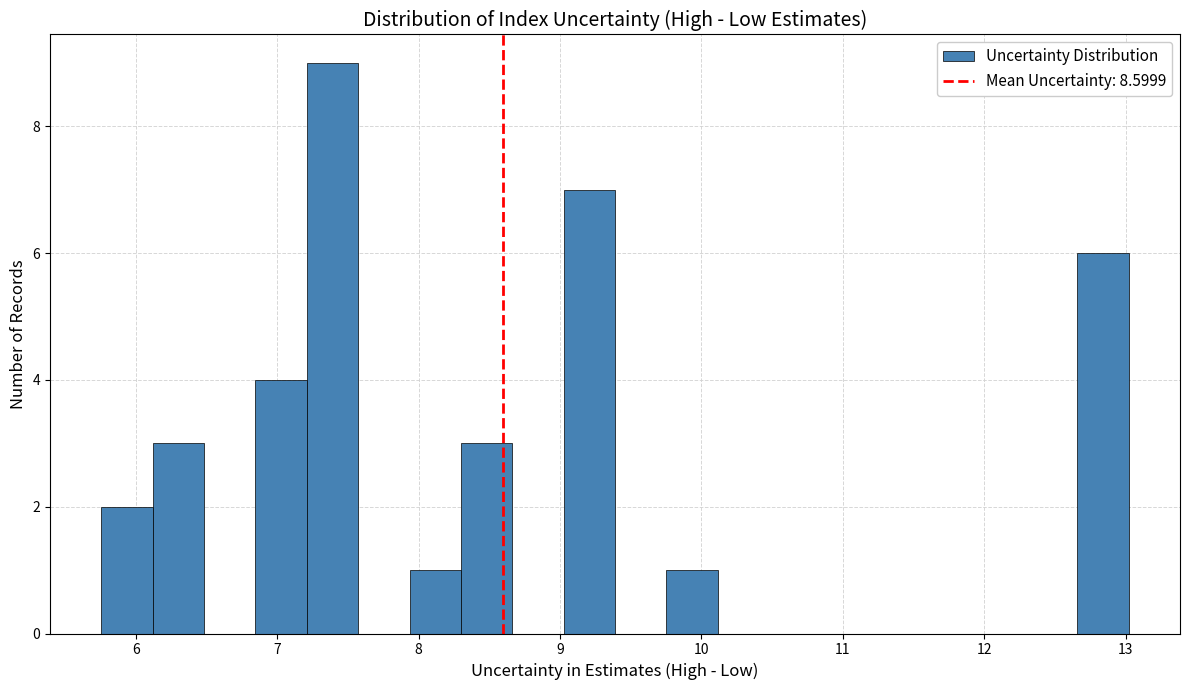

Around what value on the x-axis is the tallest bar? Give the approximate position of its centre, as read against the axis.

7.4